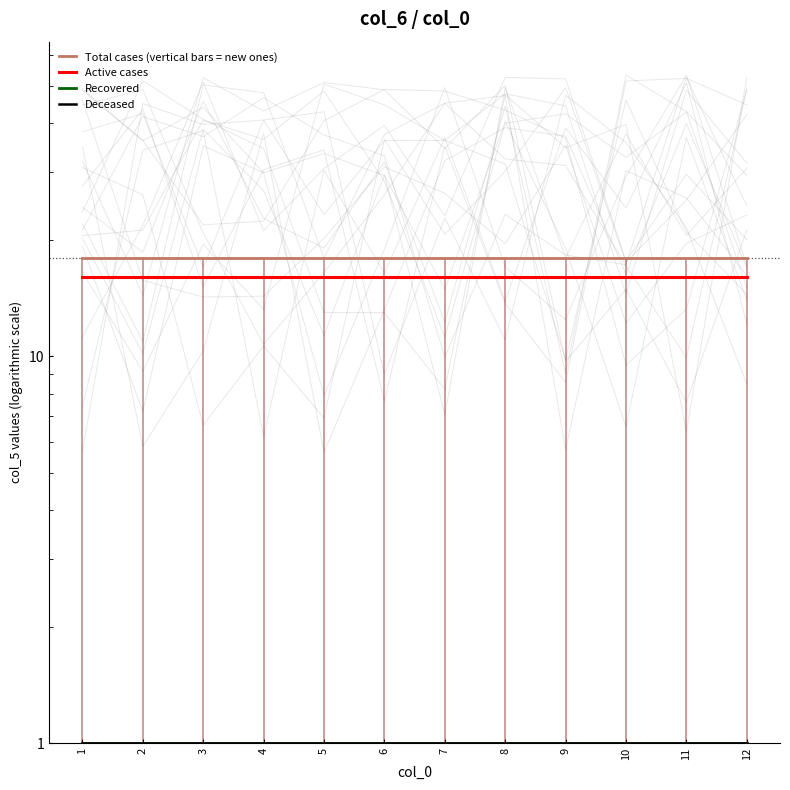

Rank the series at 3 from lowest to highest value.

Recovered, Deceased, Active cases, Total cases (vertical bars = new ones)